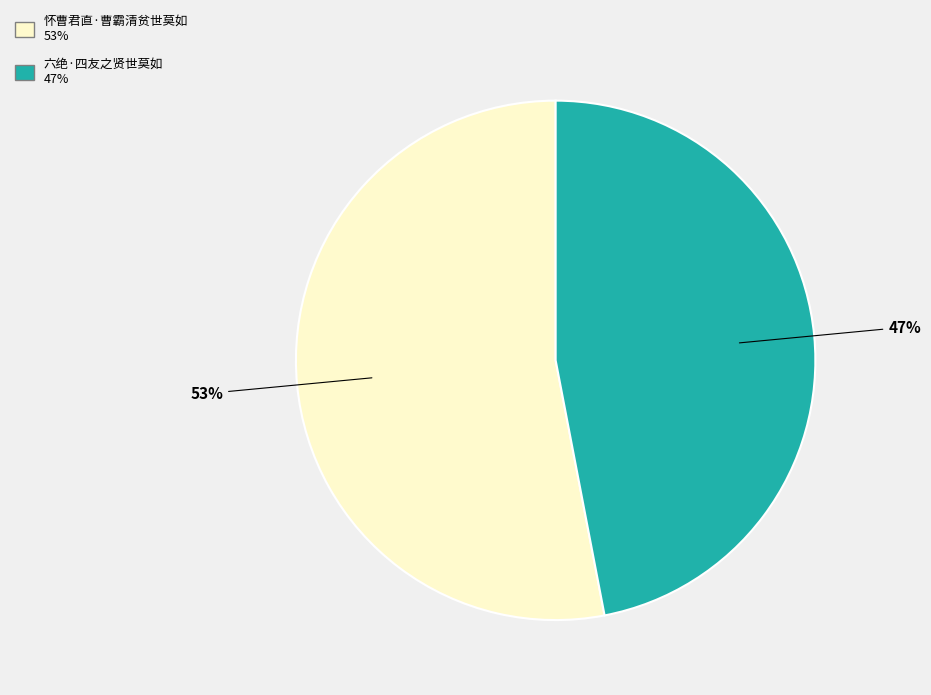

To the nearest percent, what portion does 六绝·四友之贤世莫如 represent?

47%